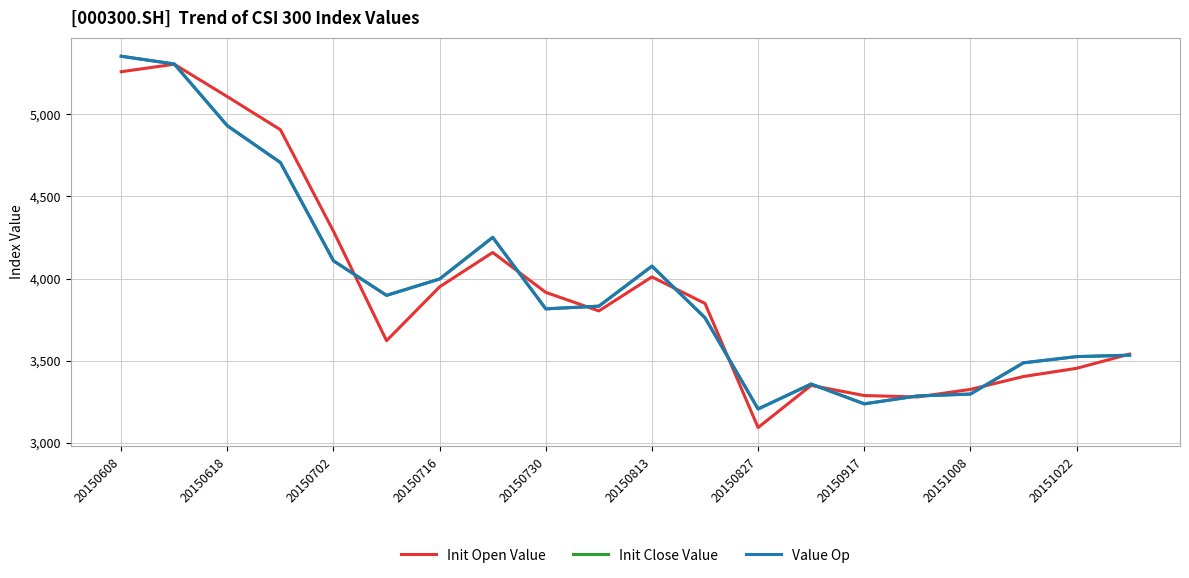

Does the chart have visible grid lines?

Yes